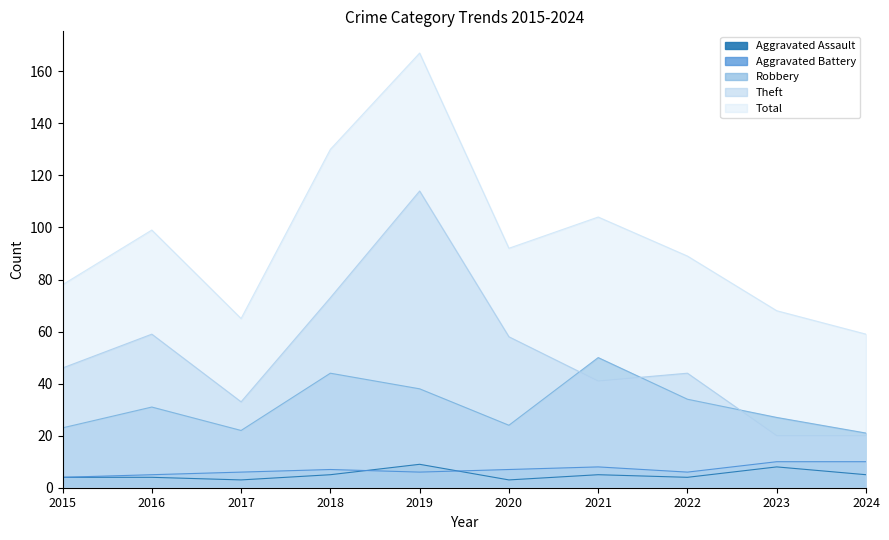

What is the difference between the maximum and second lowest values in the Theft series?

94